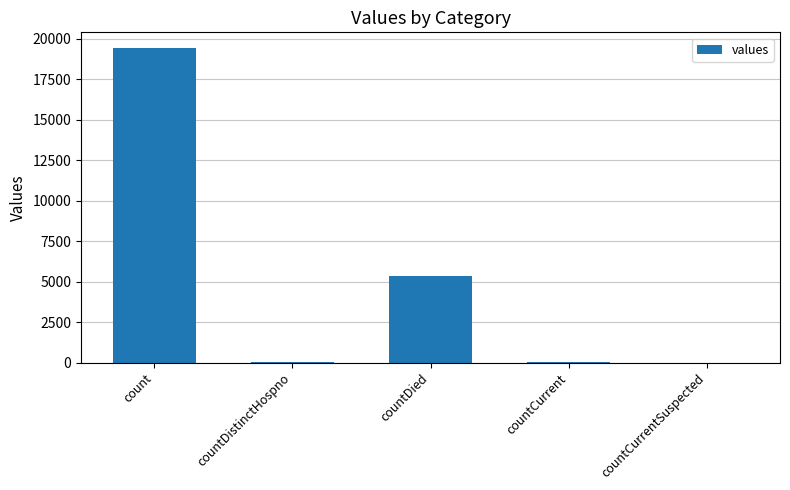

What is the average value?

4975